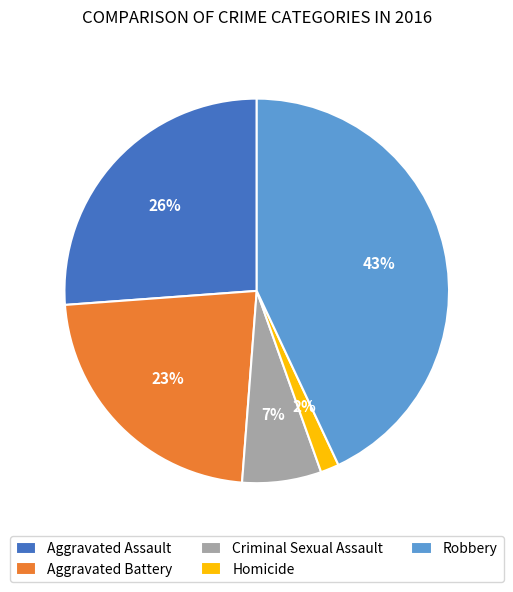

Is Aggravated Battery the majority of the pie?

No